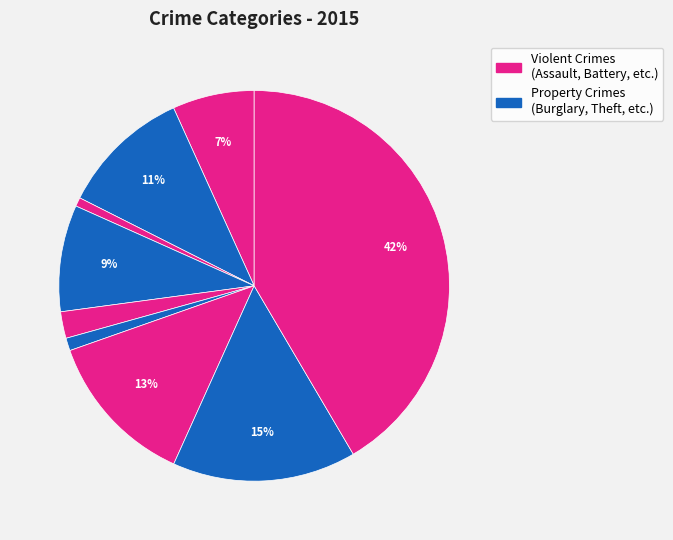

How many segments does this pie chart have?

9